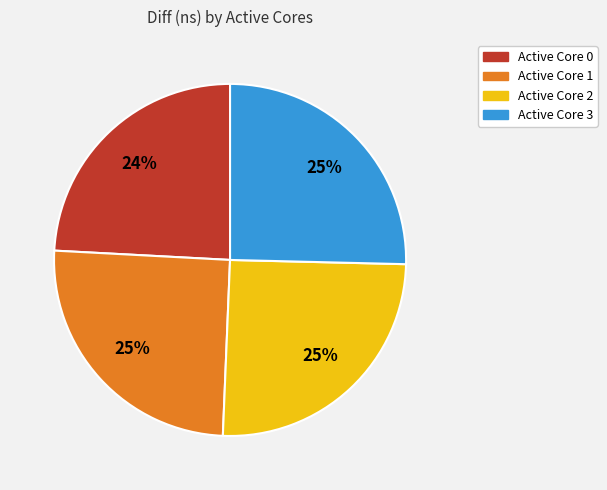

To the nearest percent, what is the average slice percentage?

25%